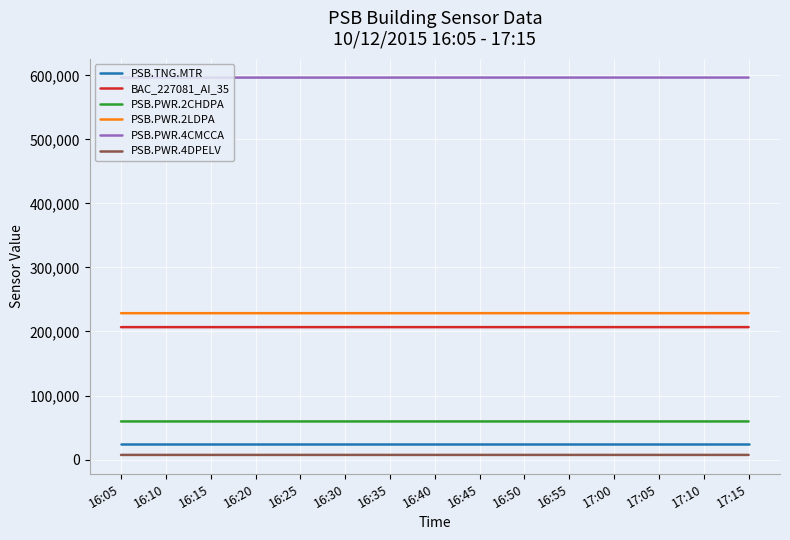

True or false: PSB.TNG.MTR and PSB.PWR.2LDPA intersect in this chart.

False